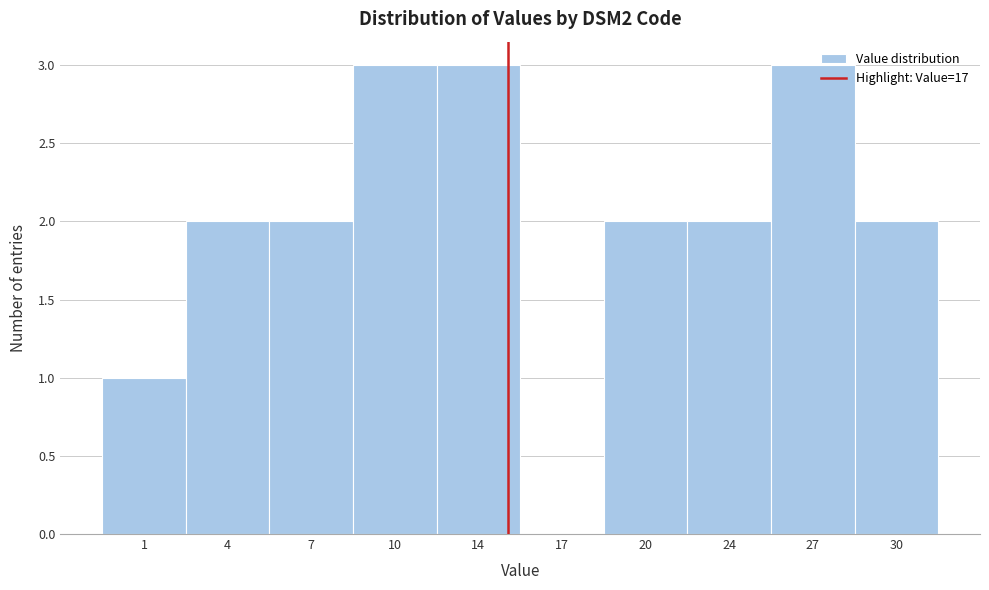

Reading left to right, list all the values displayed in this chart.

1=1	4=2	7=2	10=3	14=3	17=0	20=2	24=2	27=3	30=2